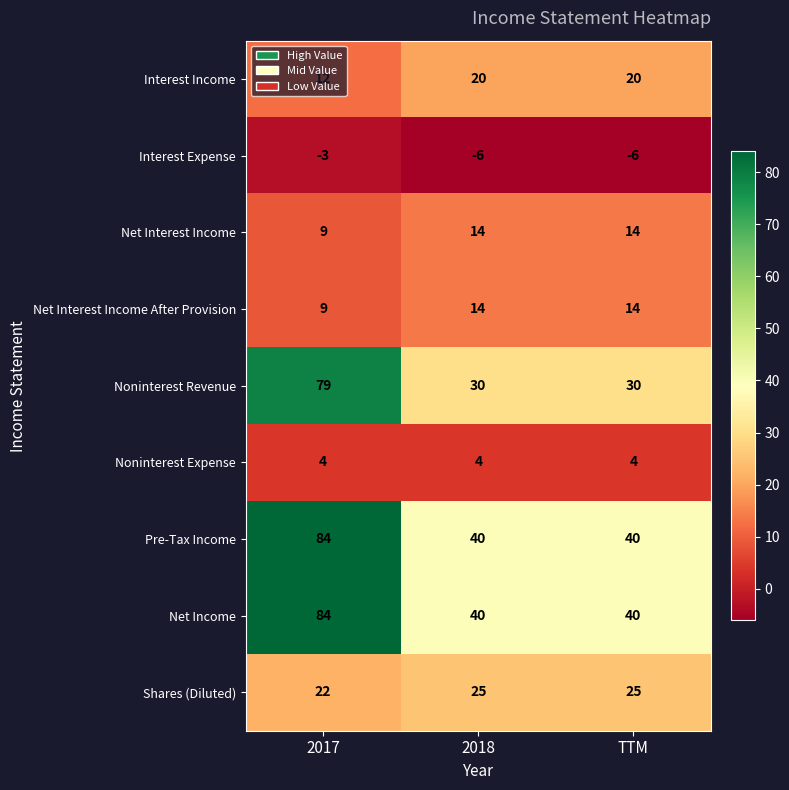

What is the greatest value displayed?

84